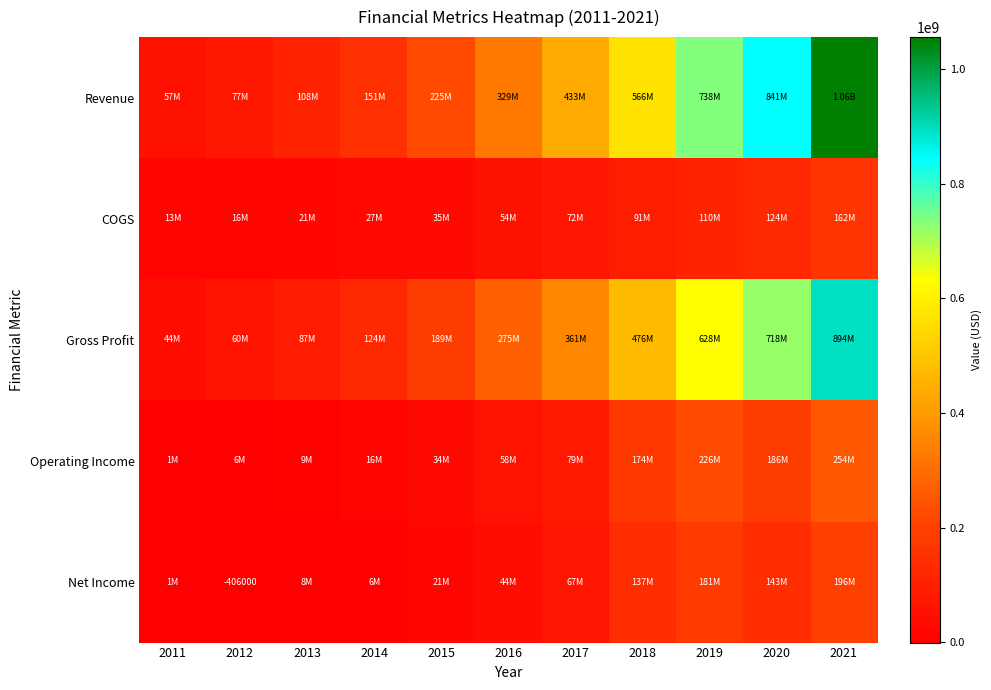

How many categories are shown in the chart?

11